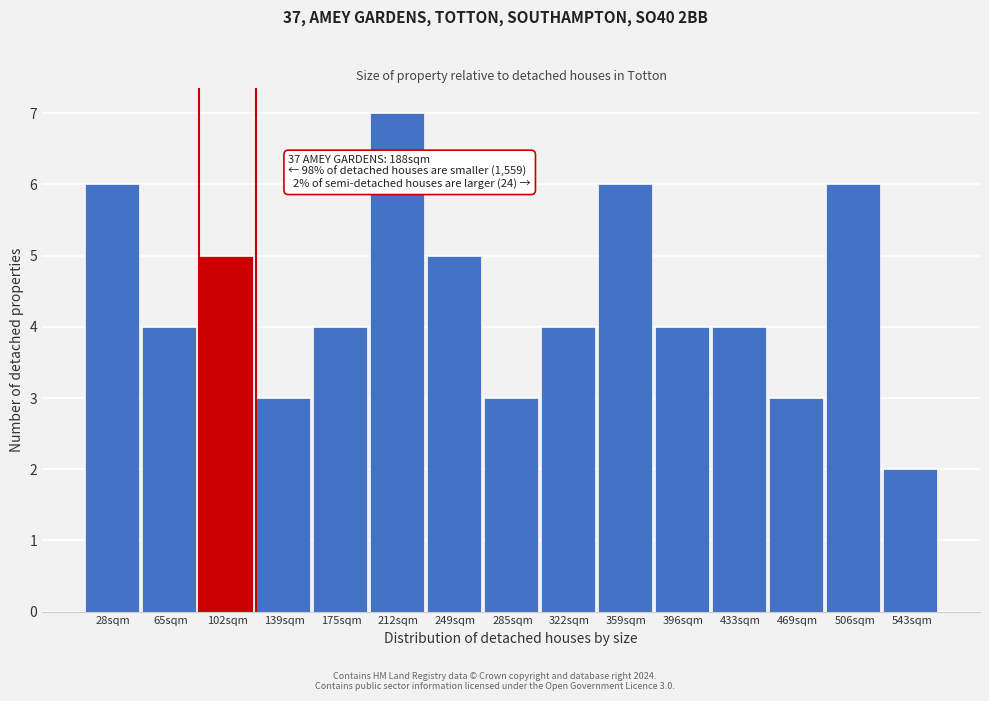

Reading left to right, transcribe all the data shown in this chart.

6	4	5	3	4	7	5	3	4	6	4	4	3	6	2